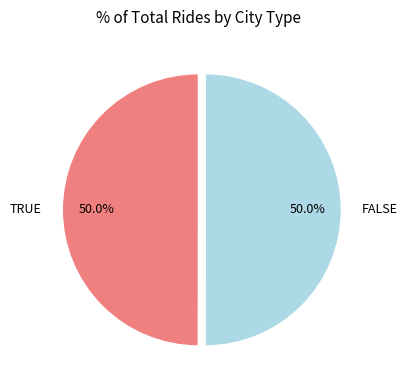

Is it true that TRUE is 61% of the pie?

False